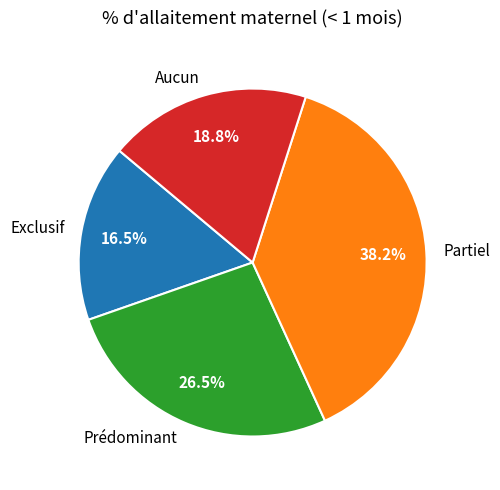

To the nearest percent, what is the difference between the Aucun and Partiel slice percentages?

19%